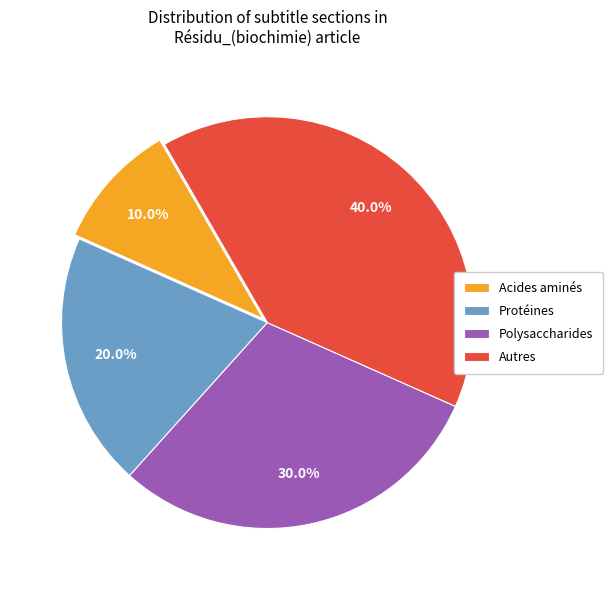

What percentage is NOT represented by Acides aminés?

90.0%